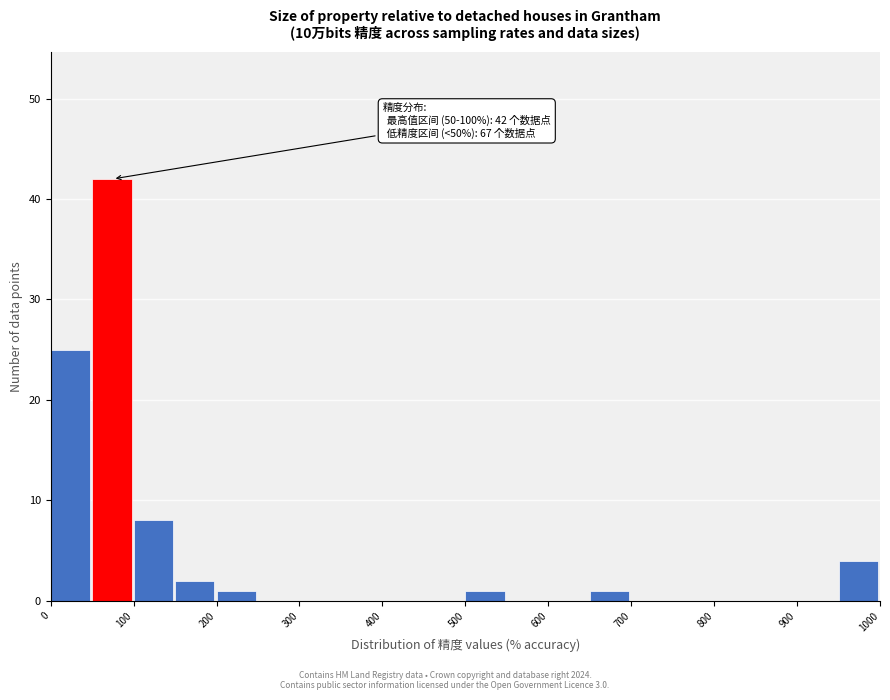

Over which range of the x-axis is the bar tallest?

50 to 100